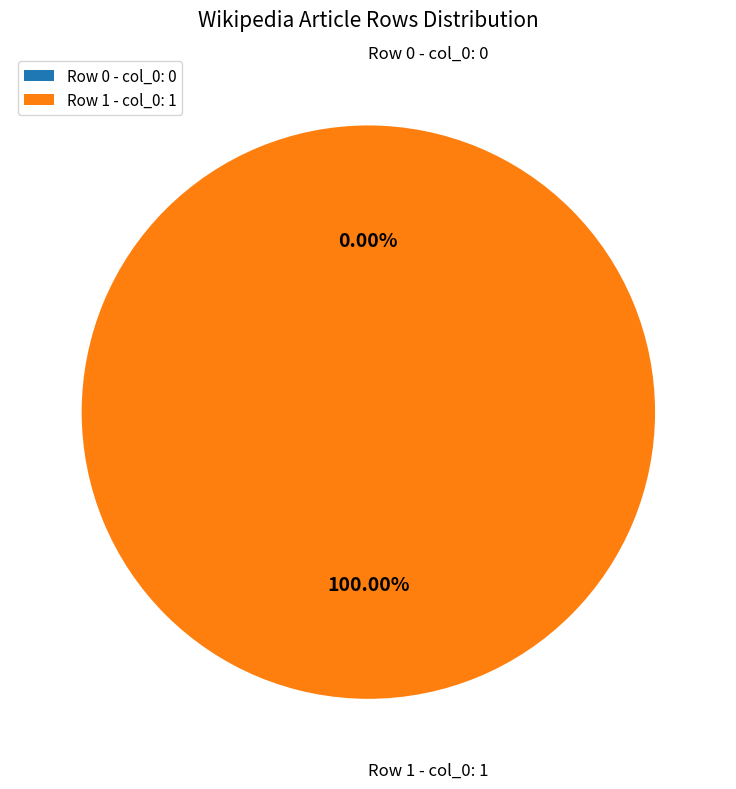

Is there any slice that represents more than half of the pie?

Yes